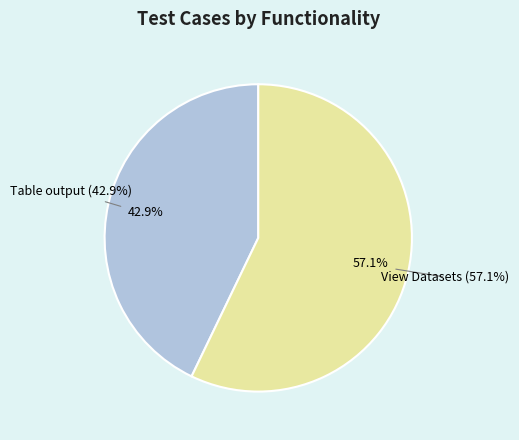

Is it true that Table output is 37% of the pie?

False